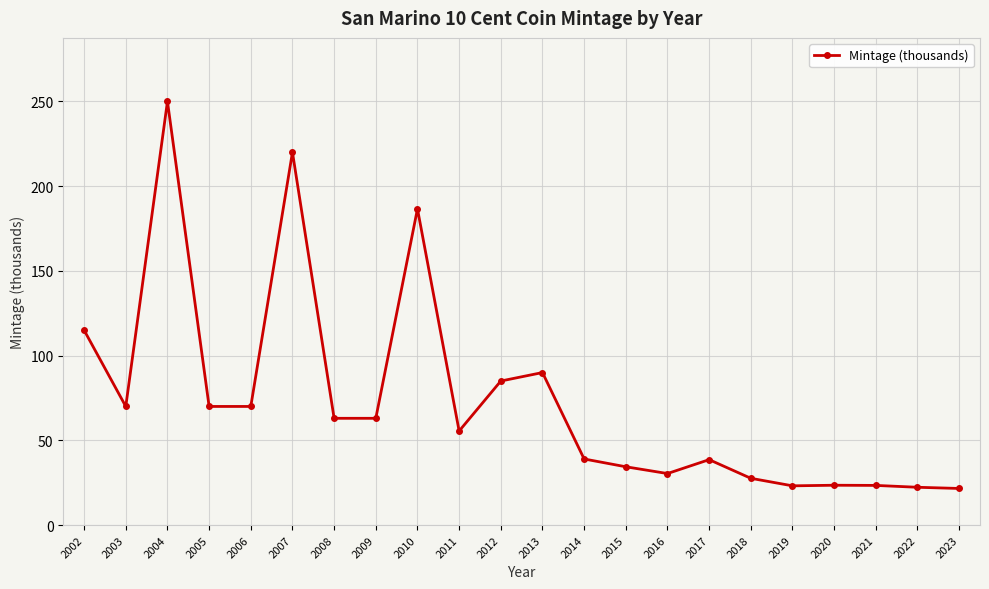

True or false: there are more than 0 points higher than both neighbors.

True